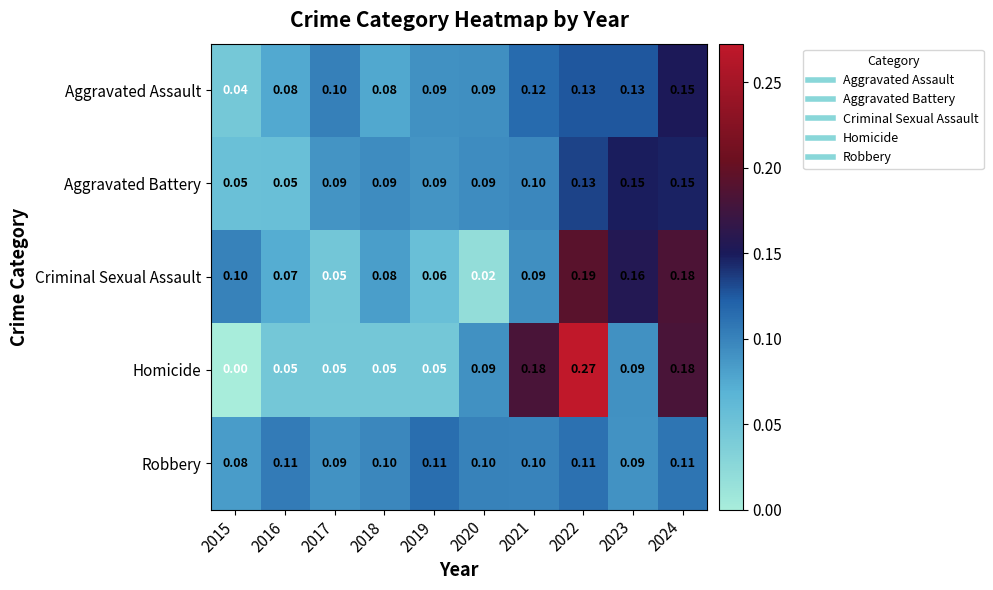

How many series are shown in this chart?

5